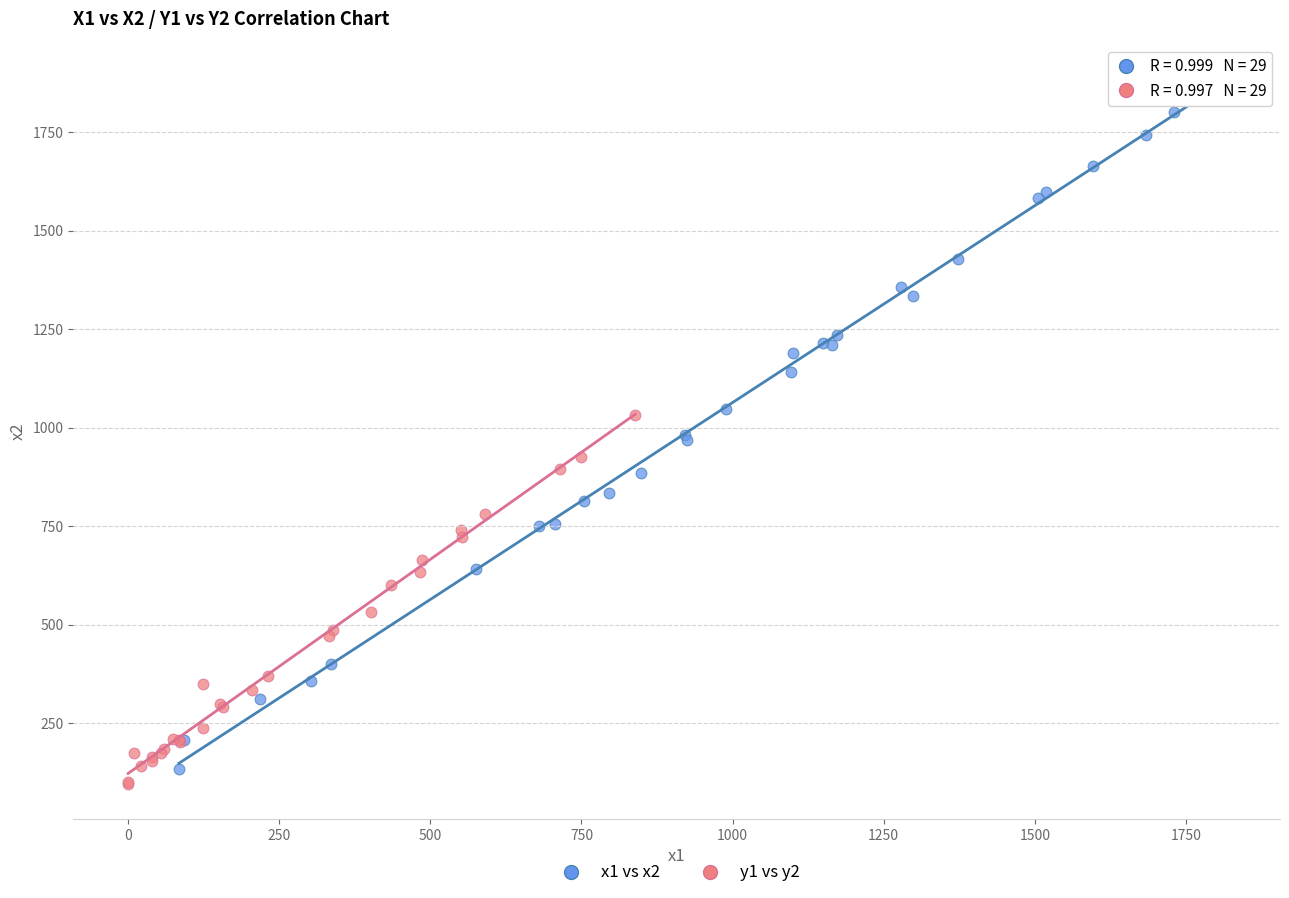

Which series contains the highest Y value?

x1 vs x2